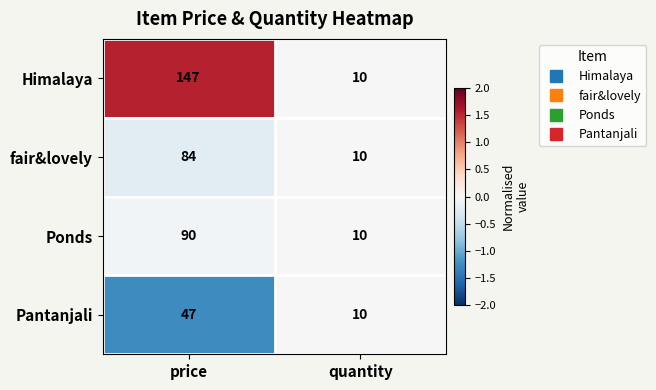

Reading left to right, what are all the values shown in this chart?

Himalaya: 147	10
fair&lovely: 84	10
Ponds: 90	10
Pantanjali: 47	10